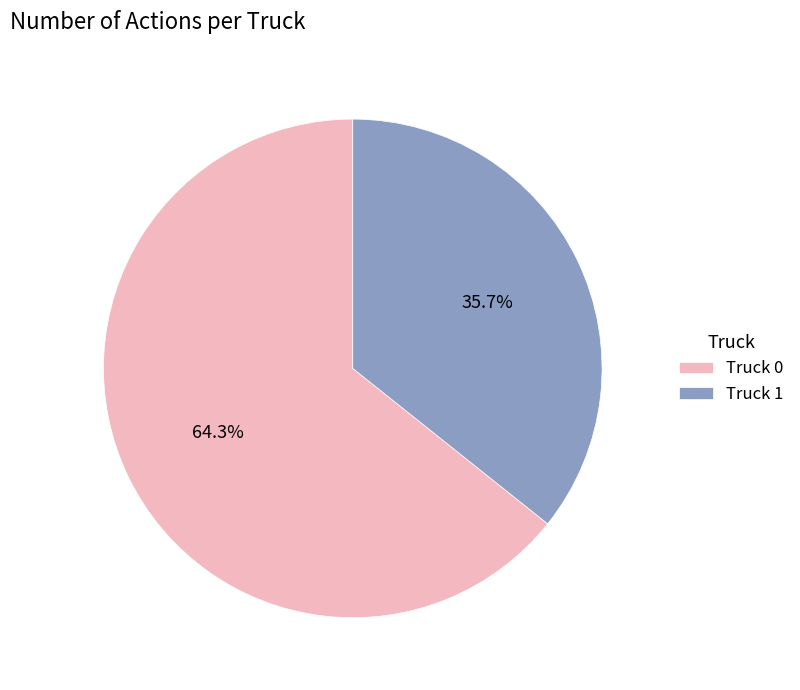

How many slices are in this pie chart?

2